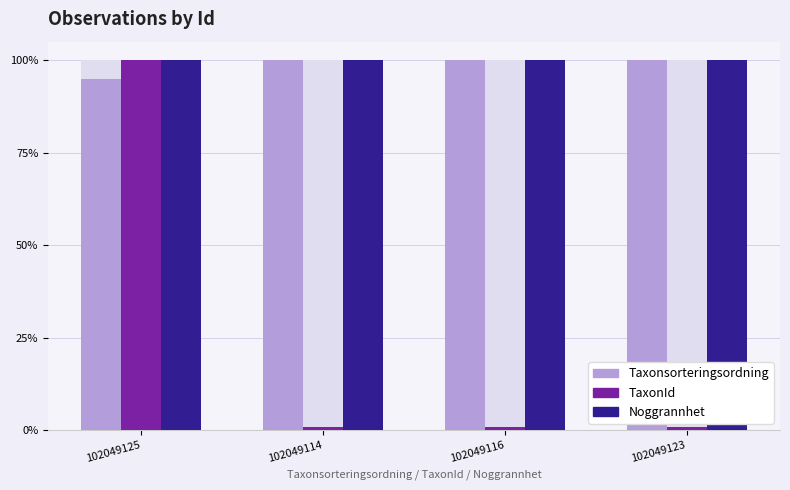

What is the minimum value for Noggrannhet?

1.0